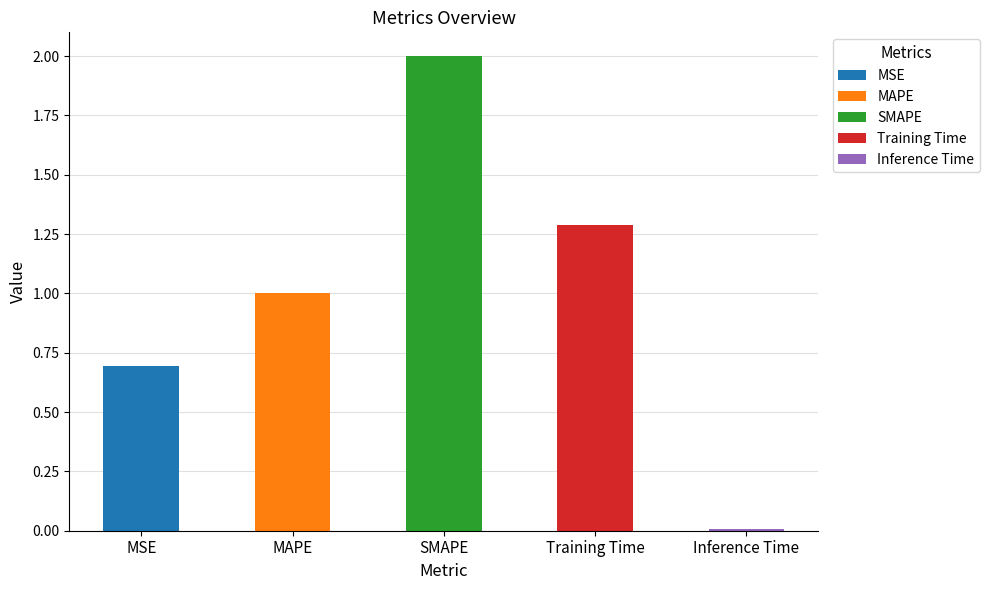

The value at MAPE is 1.0. True or false?

True